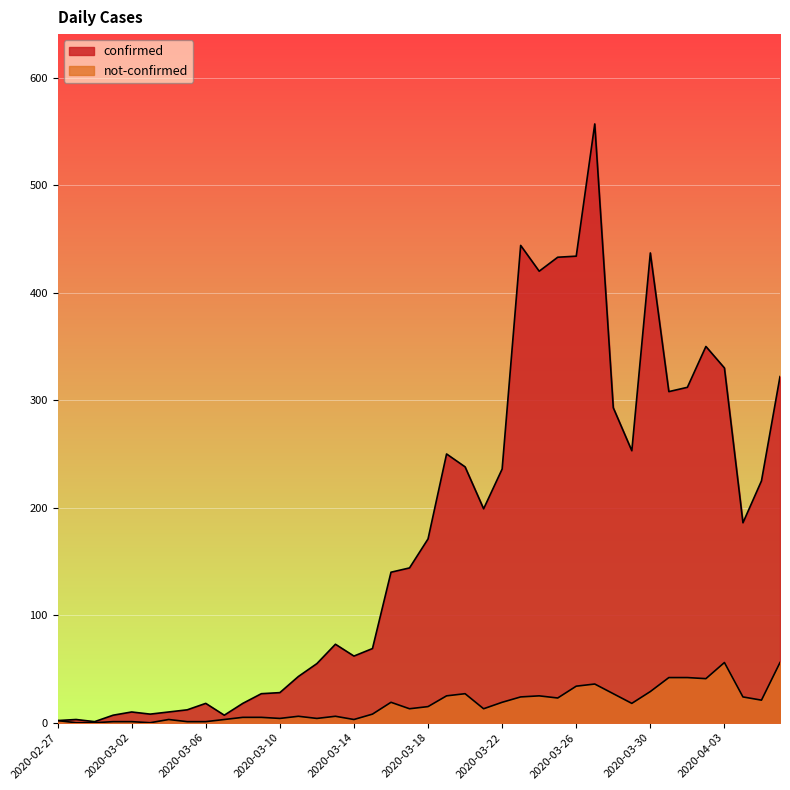

Which category has the highest value in the not-confirmed series?

2020-04-03